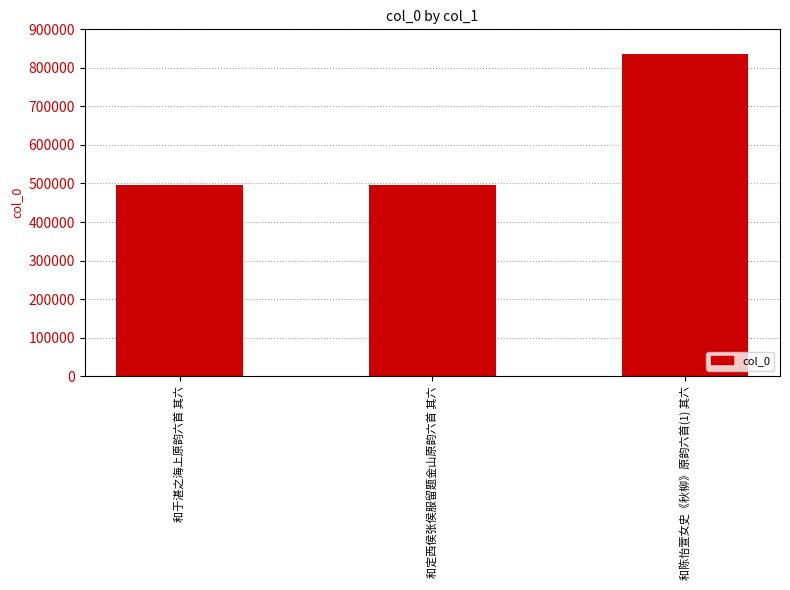

What position from the right is 和于湛之海上原韵六首 其六?

3